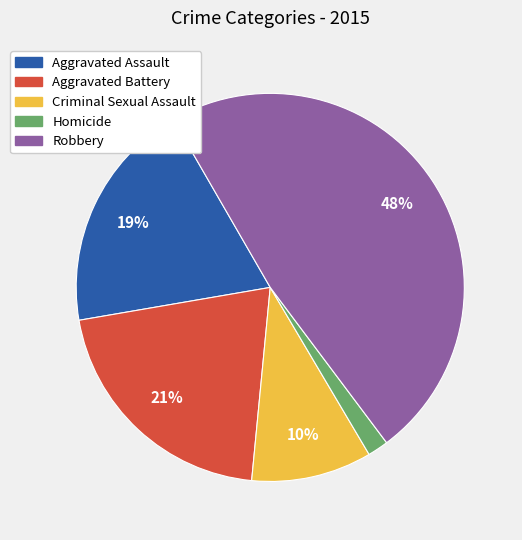

To the nearest percent, what percentage of the pie is Homicide?

2%